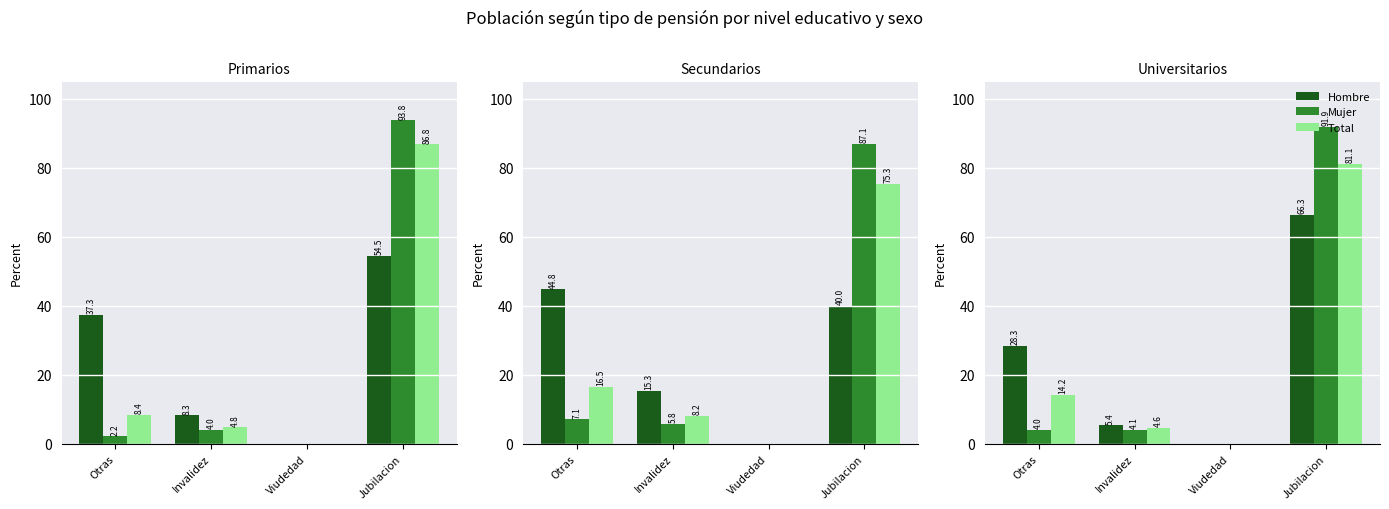

The value of Mujer at Jubilacion is 150.1. True or false?

False